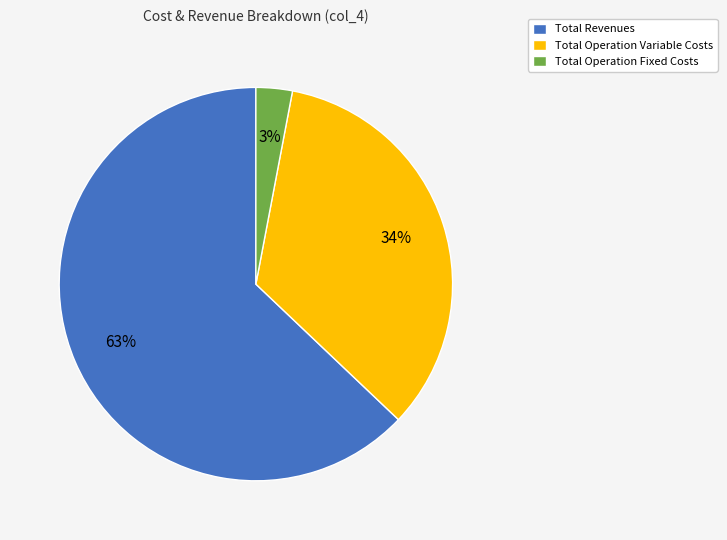

Which has a higher value, Total Operation Fixed Costs or Total Operation Variable Costs?

Total Operation Variable Costs